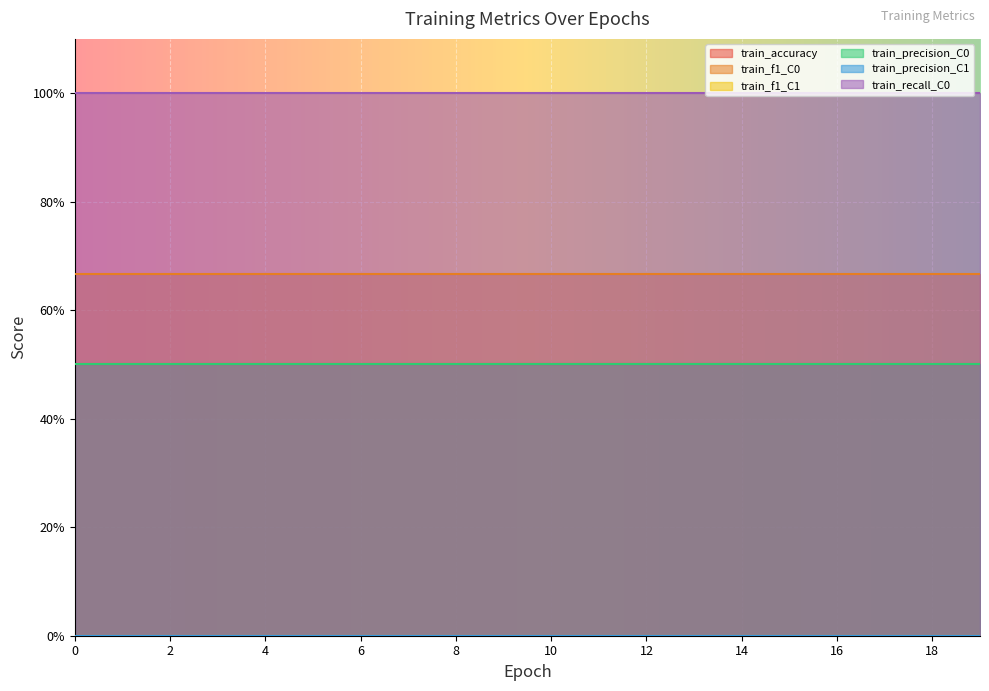

At how many categories does at least one series exceed 0?

20